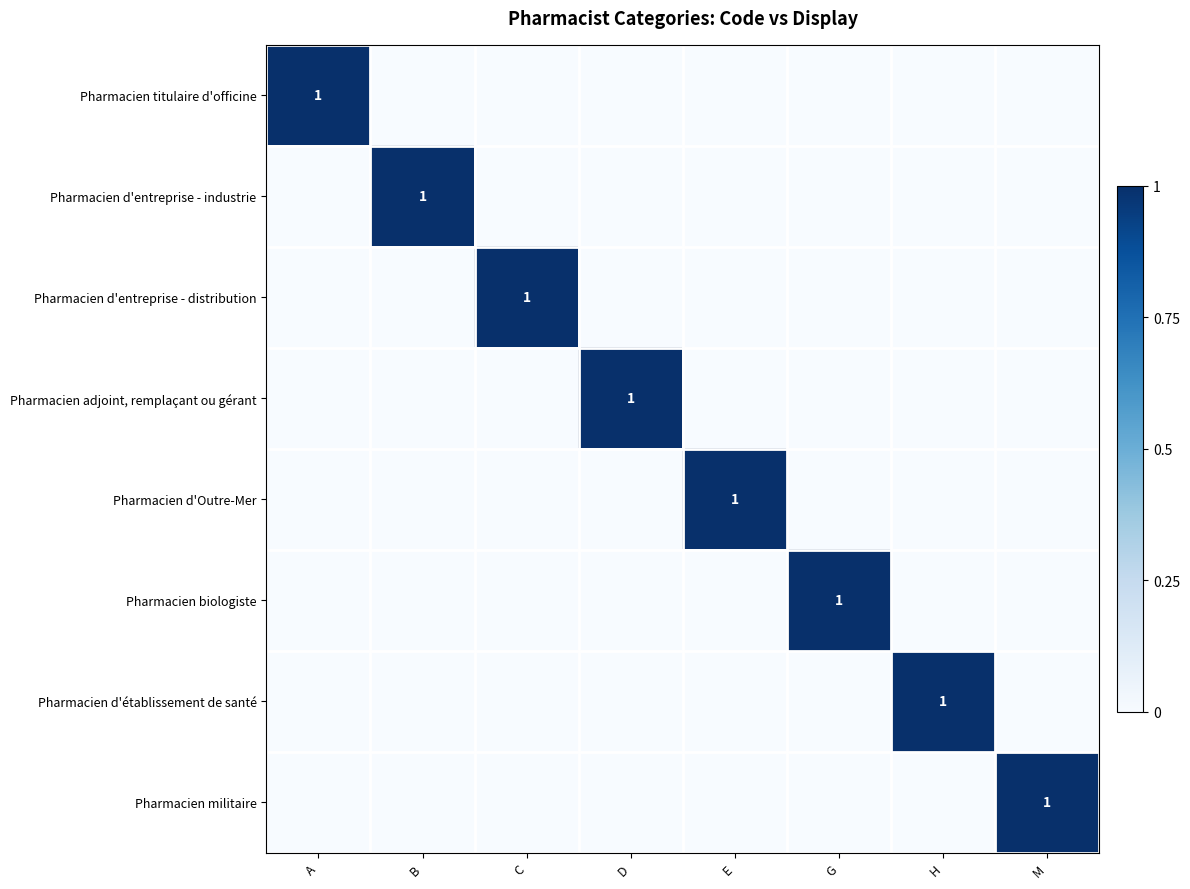

What is the spread (max minus min) of values at M?

1